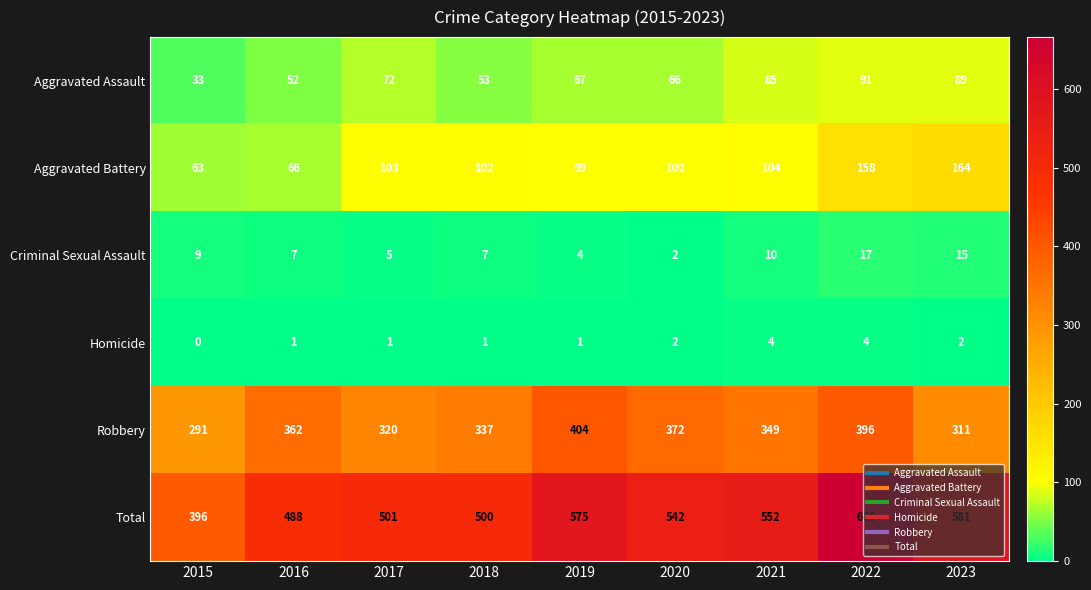

Is the value of Criminal Sexual Assault at 2018 greater than the value of Total at 2016?

No